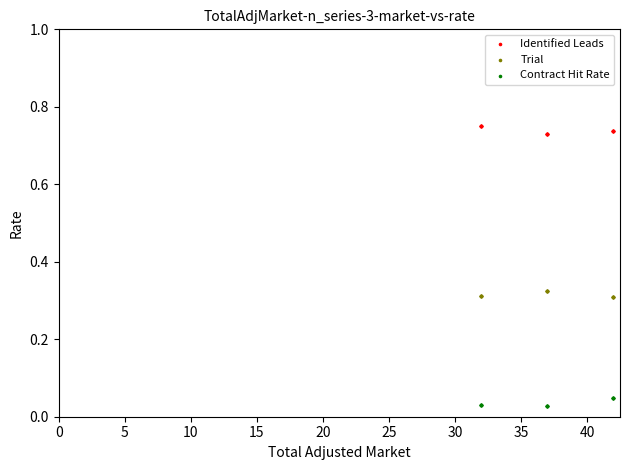

What is the X range (max minus min) for the scatter plot?

10.0